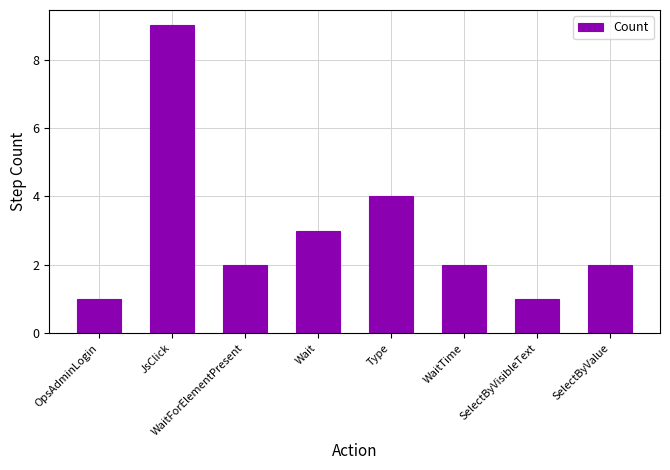

At which label does the data first exceed 2?

JsClick